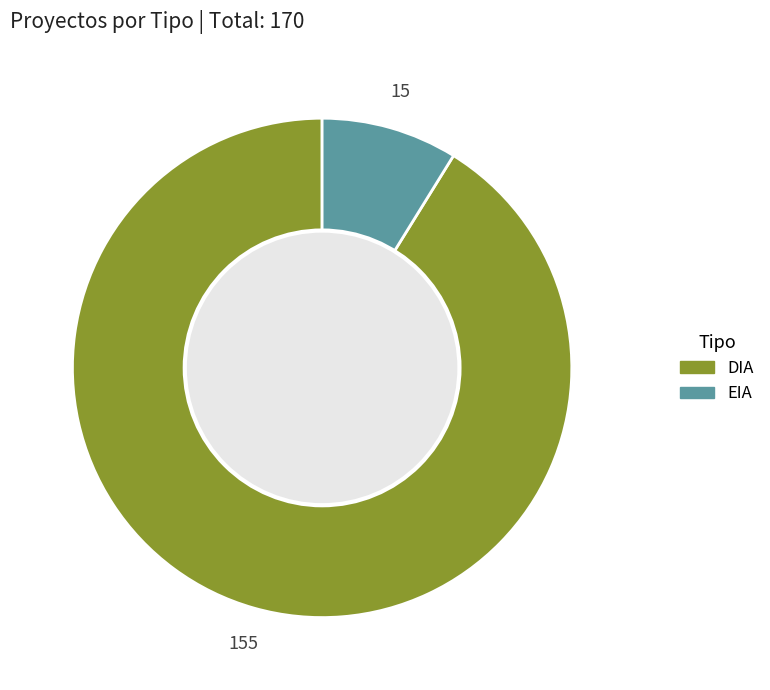

How many segments does this pie chart have?

2